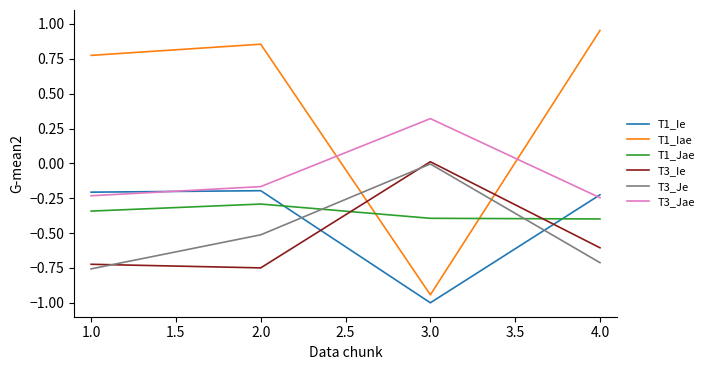

At which category does the chart reach its minimum across all series?

3.0